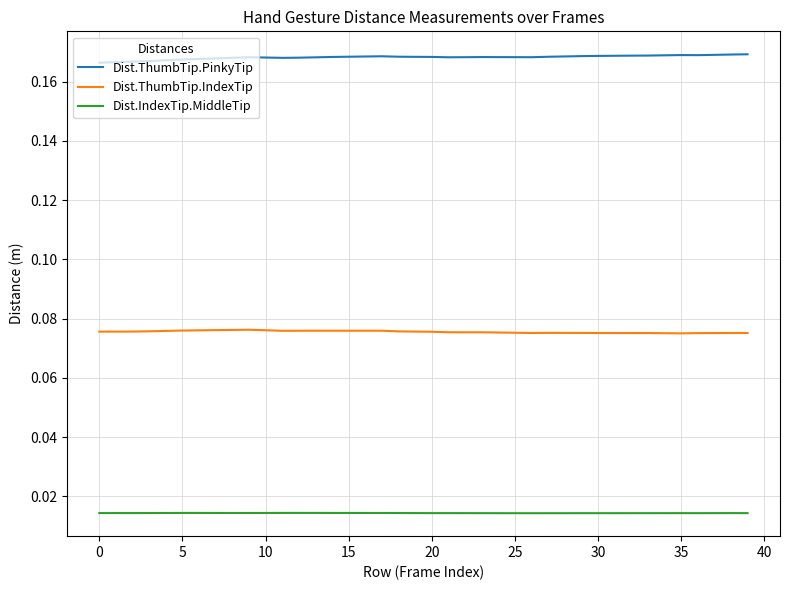

Rank the series by their maximum value, from lowest to highest.

Dist.IndexTip.MiddleTip, Dist.ThumbTip.IndexTip, Dist.ThumbTip.PinkyTip